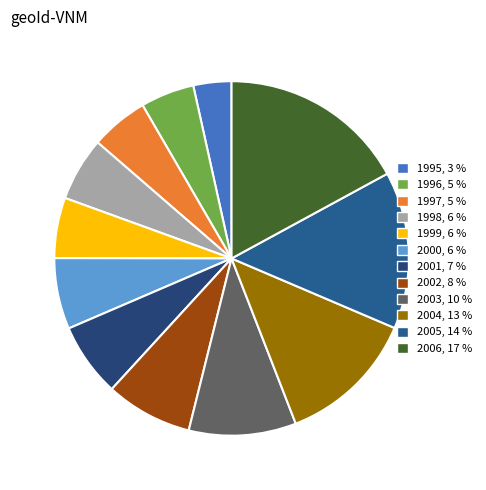

Is there a majority slice in this chart?

No